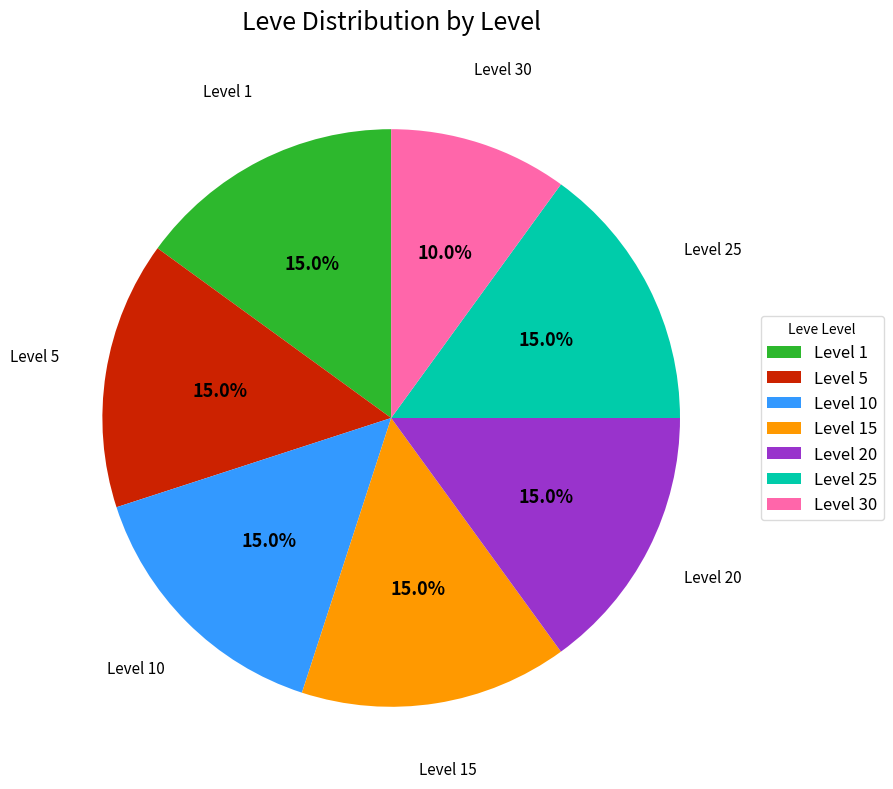

What percentage do Level 20 and Level 10 together represent?

30.0%